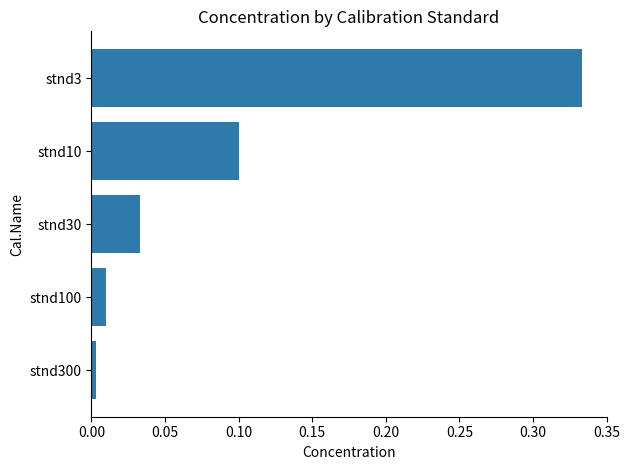

What is the change in value from stnd30 to stnd10?

+0.1